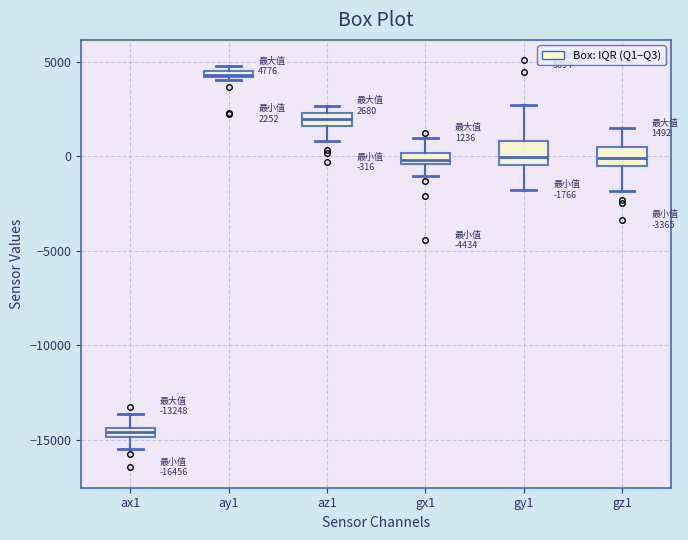

Which box's median line is the lowest?

ax1